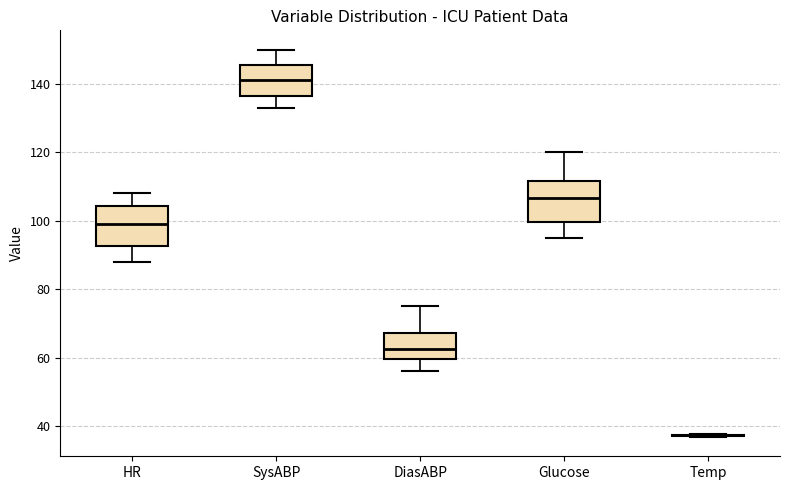

Where does the upper whisker of the box for DiasABP end on the y-axis? The values are not printed on the chart, so give them approximately, as read against the axis.

76